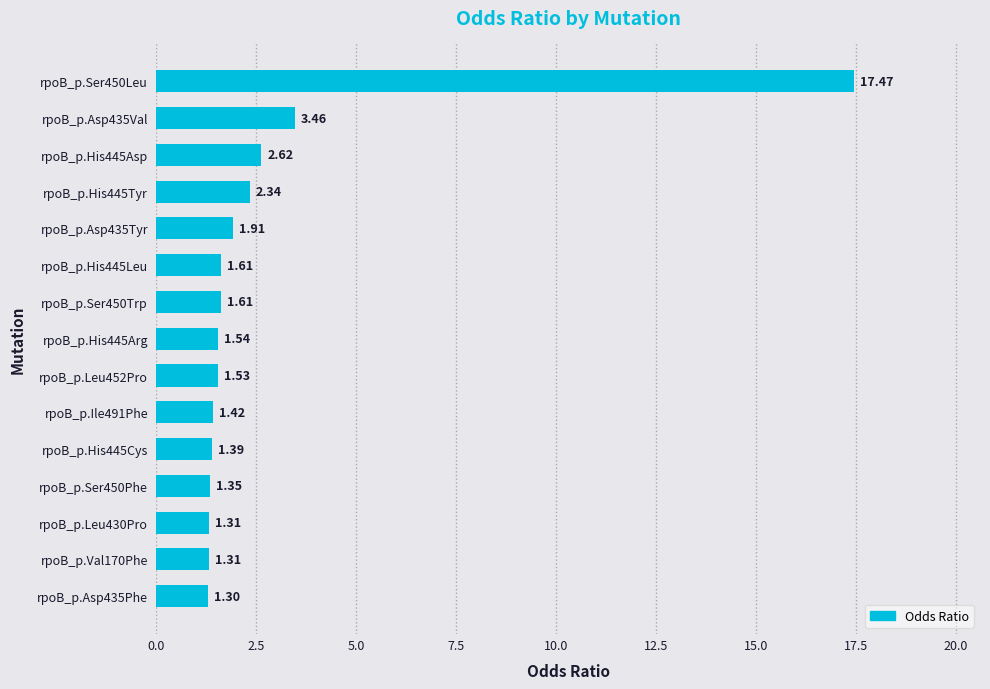

What is the sum of all values?

42.2